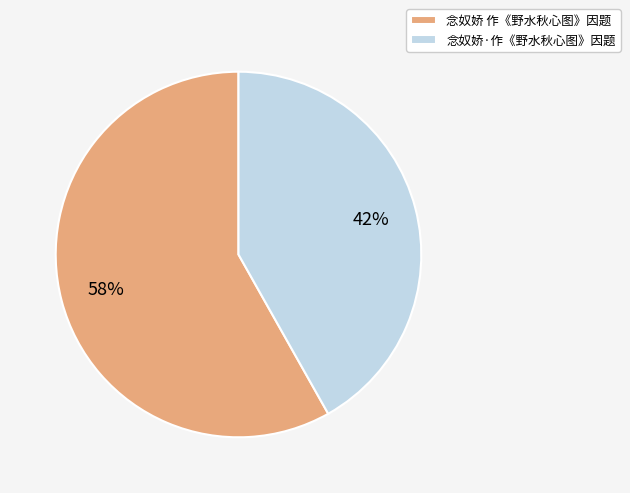

Which slice is the largest?

念奴娇 作《野水秋心图》因题